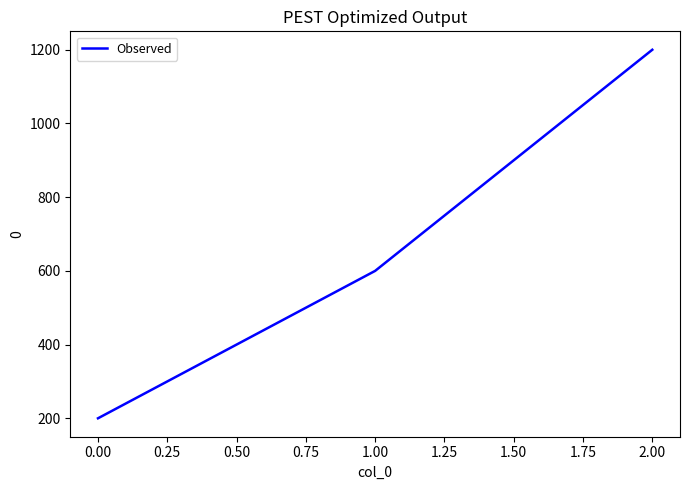

Reading left to right, transcribe all the data shown in this chart.

200	600	1200